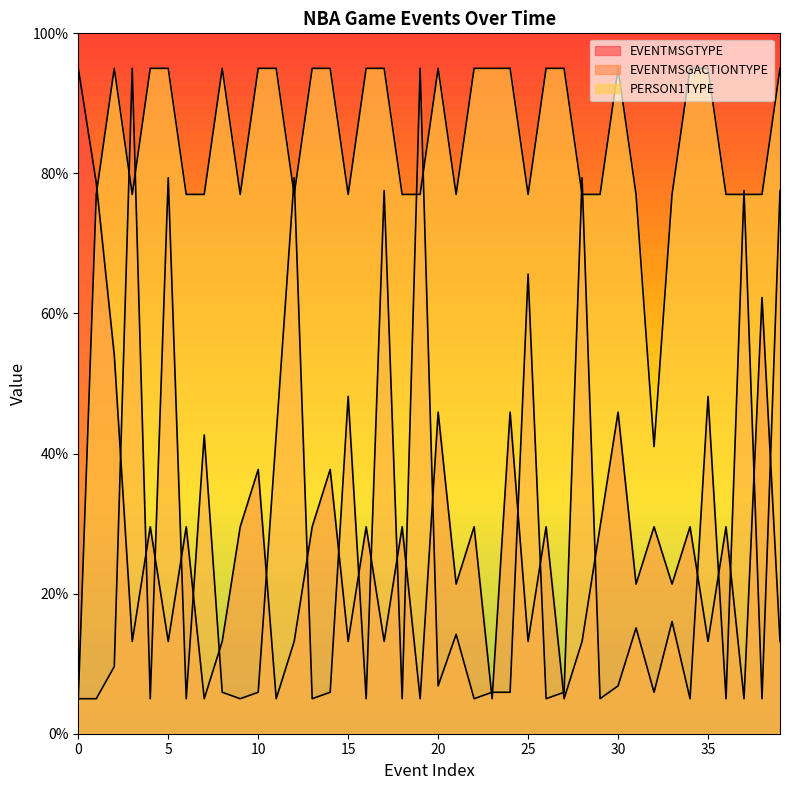

What is the smallest value displayed?

5.0